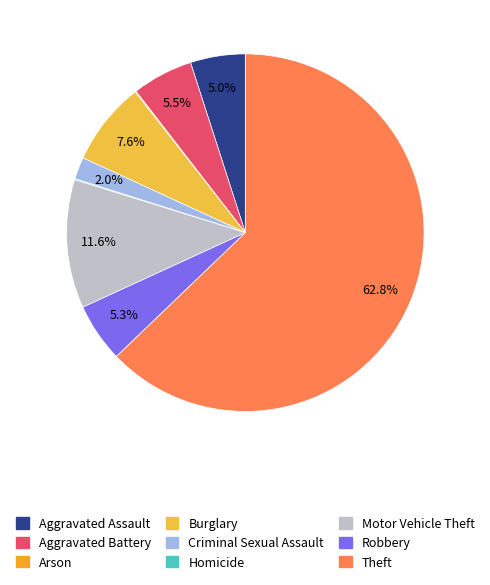

The Robbery slice represents 5% of the pie. True or false?

True